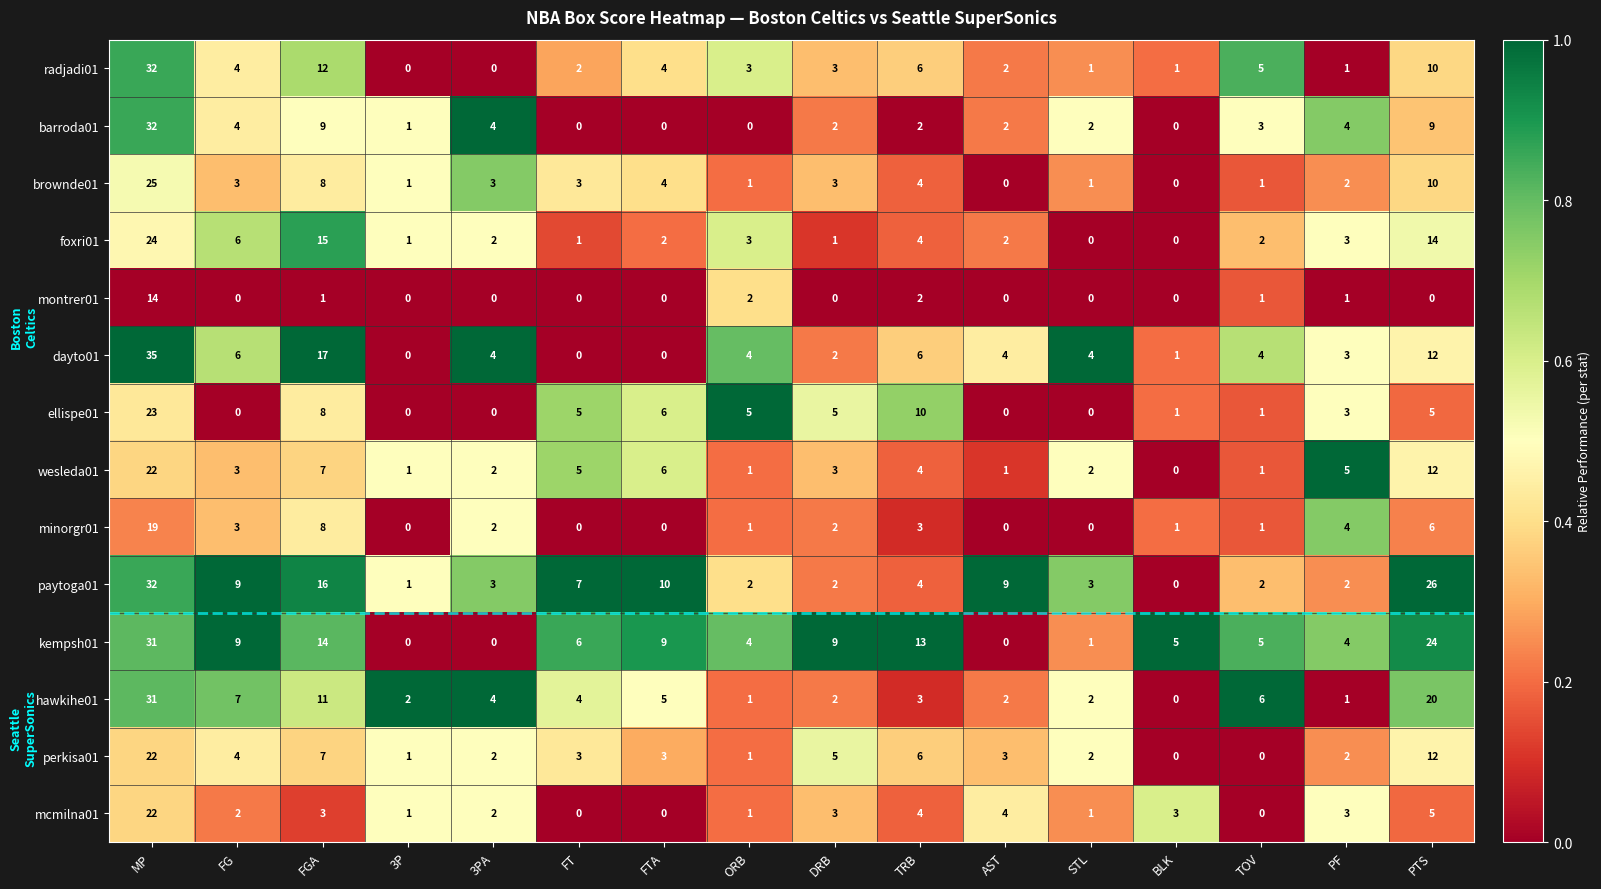

At which category is the sum across all series the highest?

MP